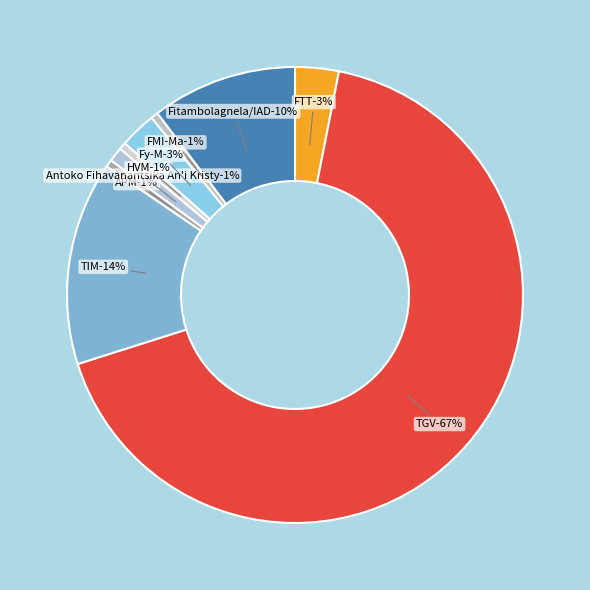

How many slices are in this pie chart?

9